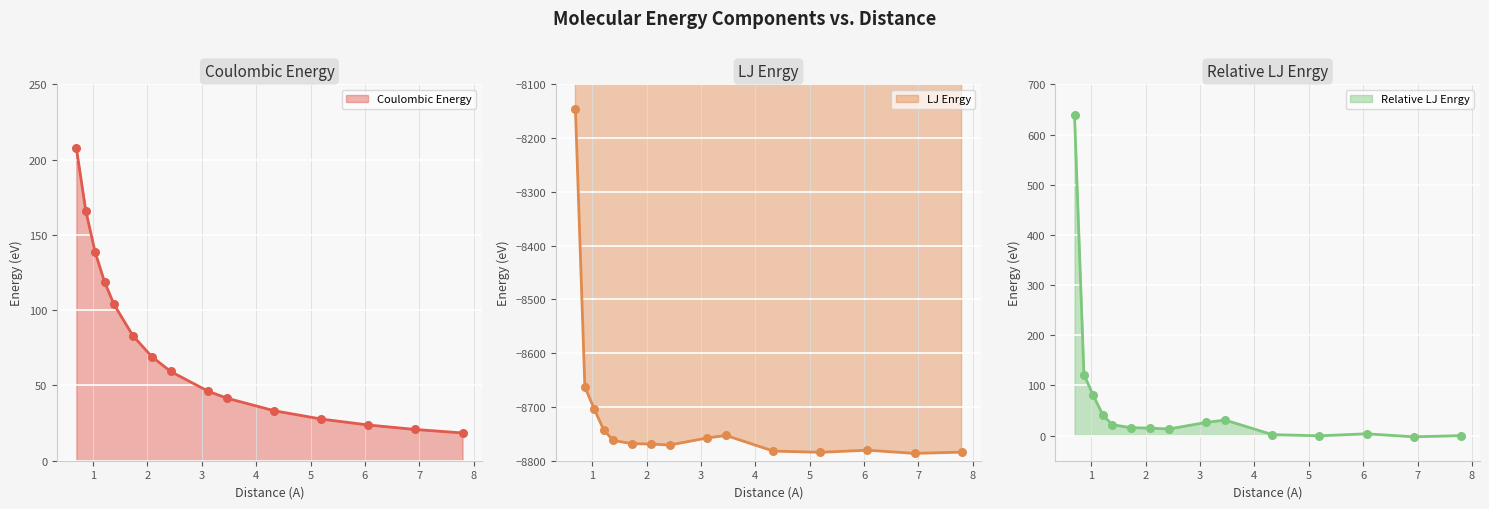

At how many categories does at least one series exceed -2385?

15